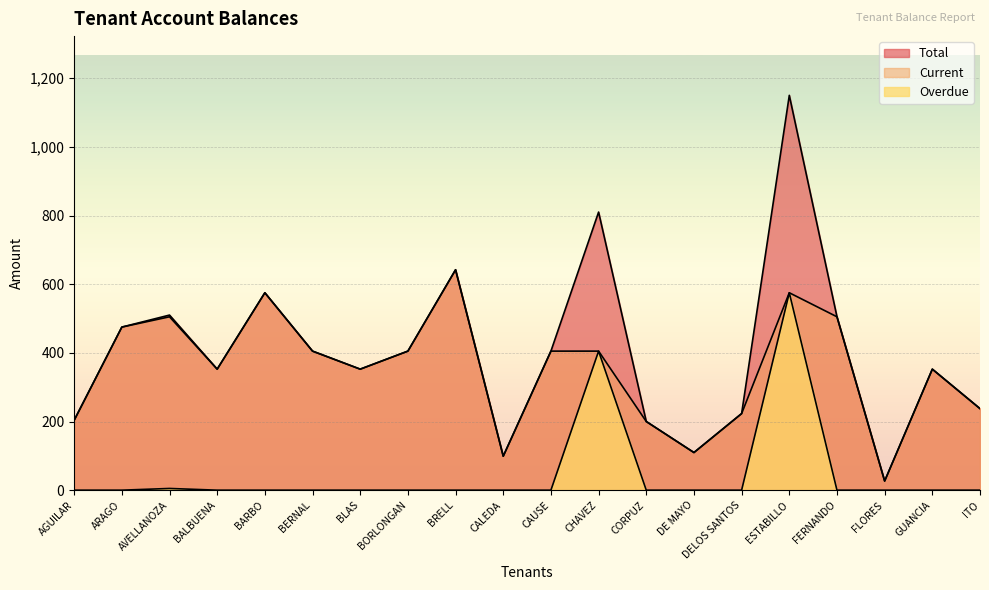

How many lines are shown in the chart?

3